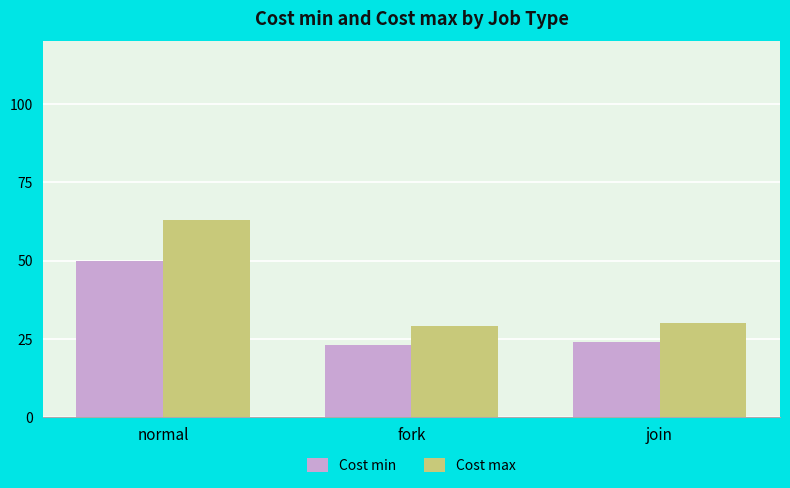

What is the label of the 3rd bar from the right?

normal